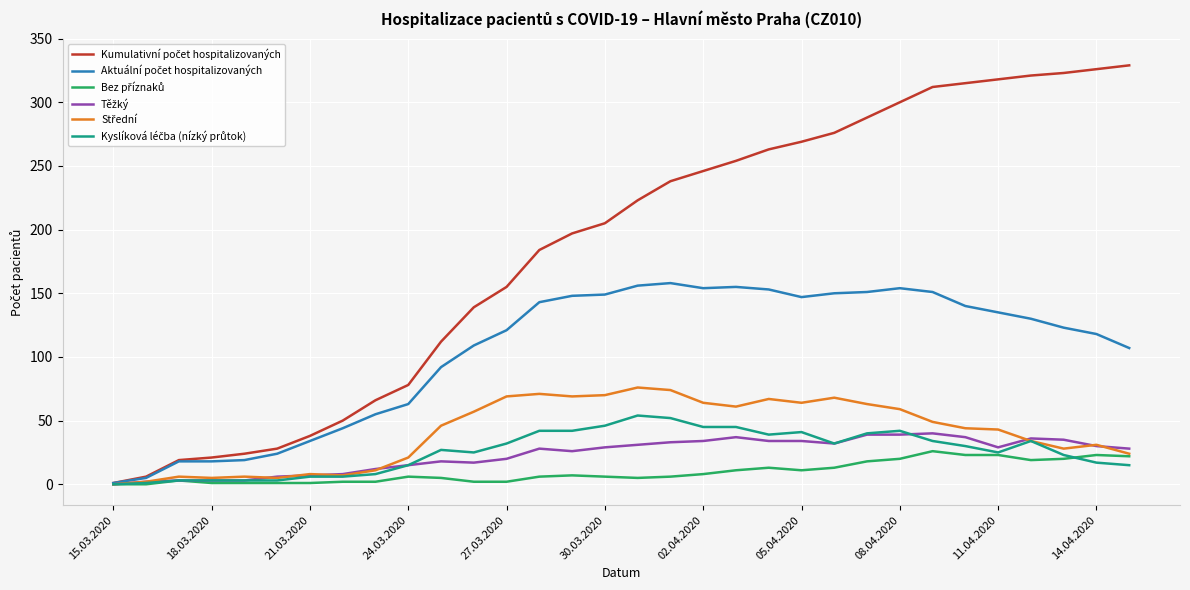

Does the chart display data point markers on the line(s)?

No